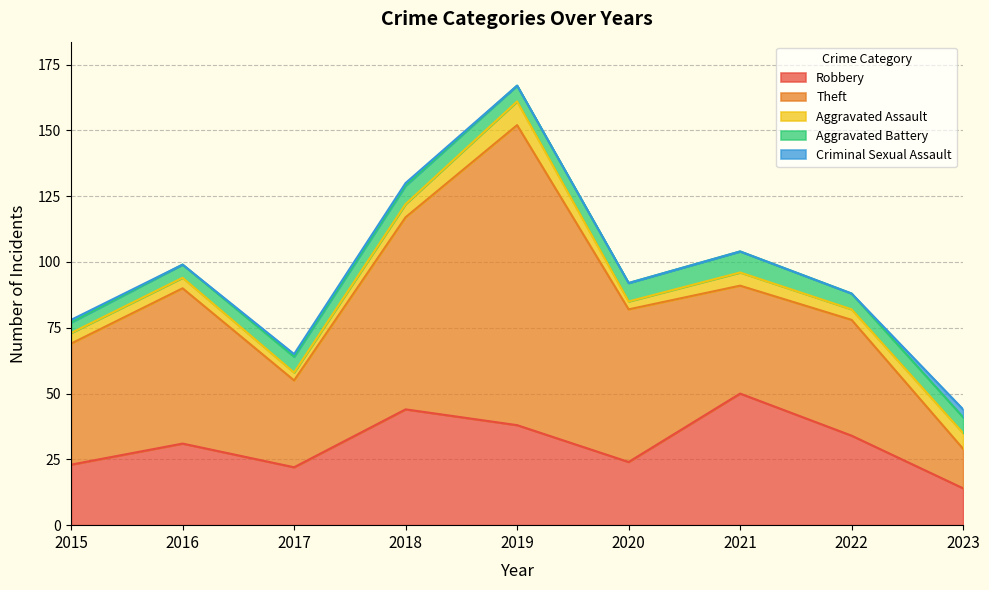

What is the difference between the second highest and second lowest values in the Robbery series?

22